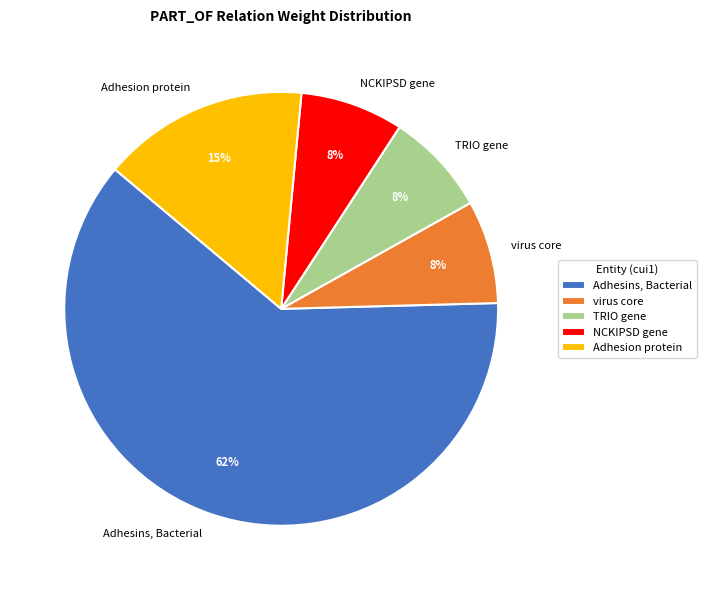

What is the ratio of the value at virus core to the value at TRIO gene?

1.0